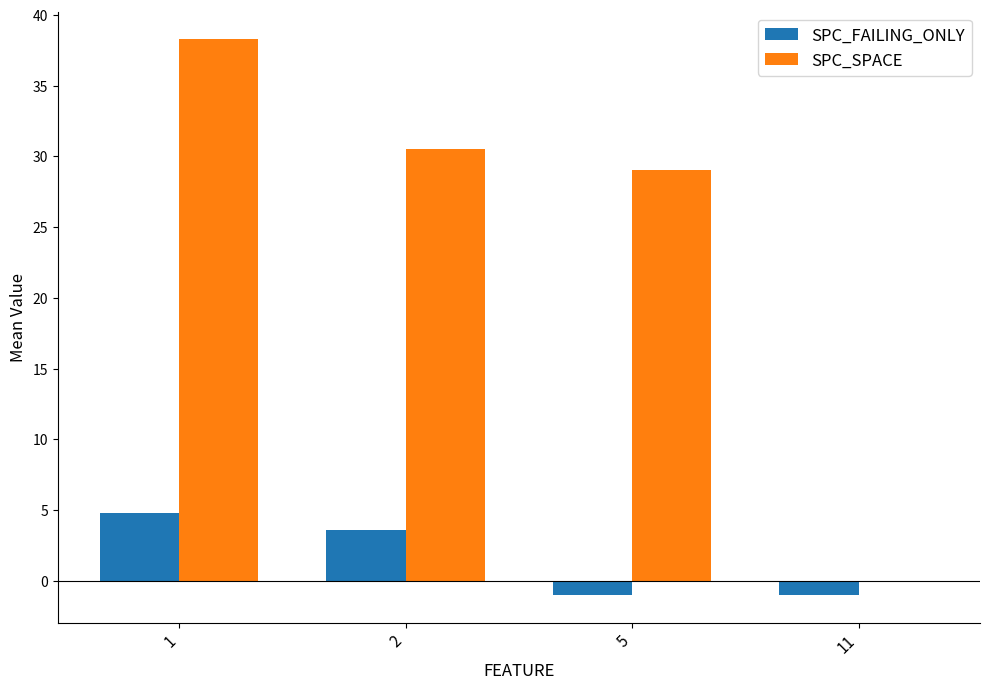

Count the number of data series in this chart.

2